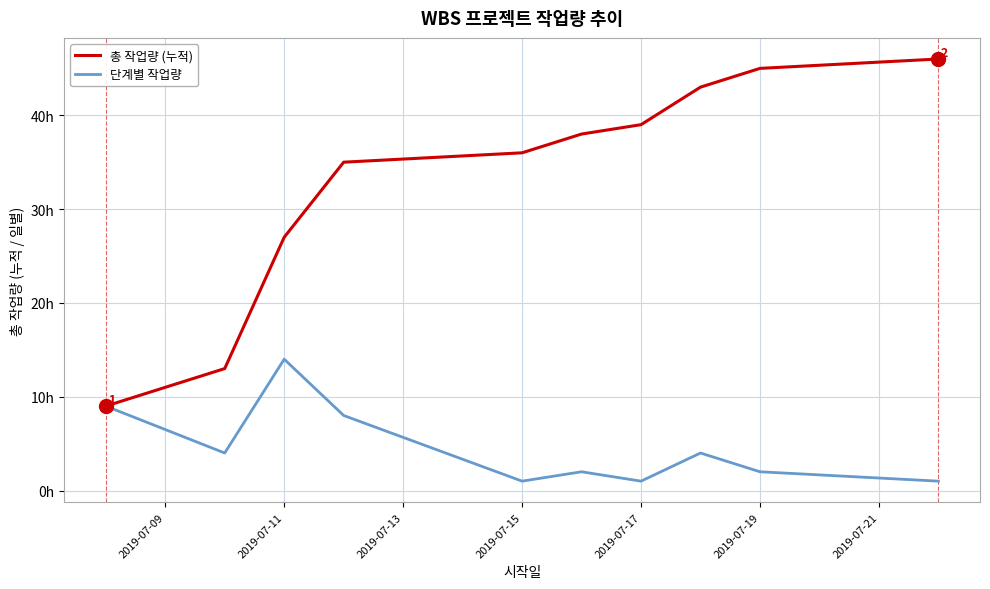

What is the value of the 총 작업량 (누적) point at the 4th from the left?

35